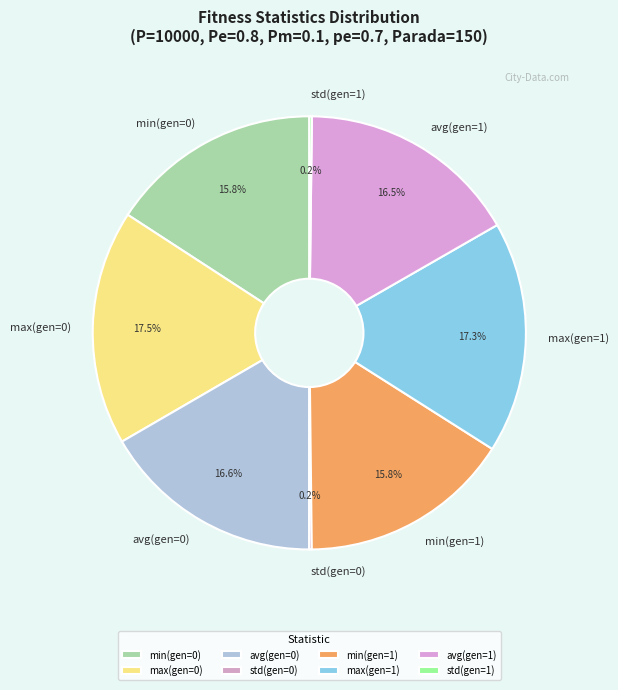

Is avg(gen=1) the majority of the pie?

No